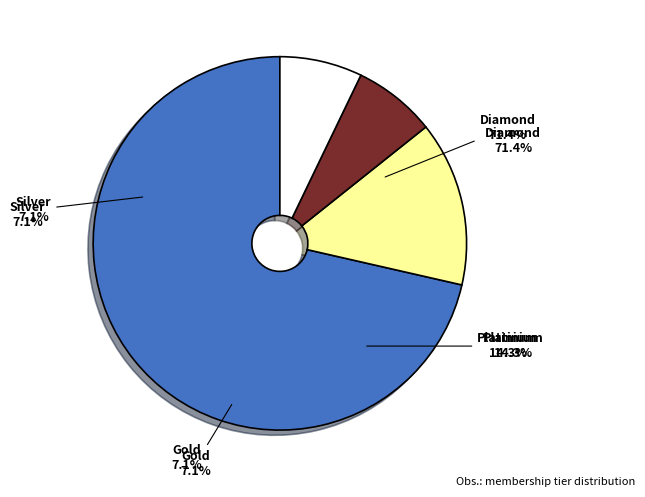

To the nearest percent, what percentage of the pie is Silver?

7%